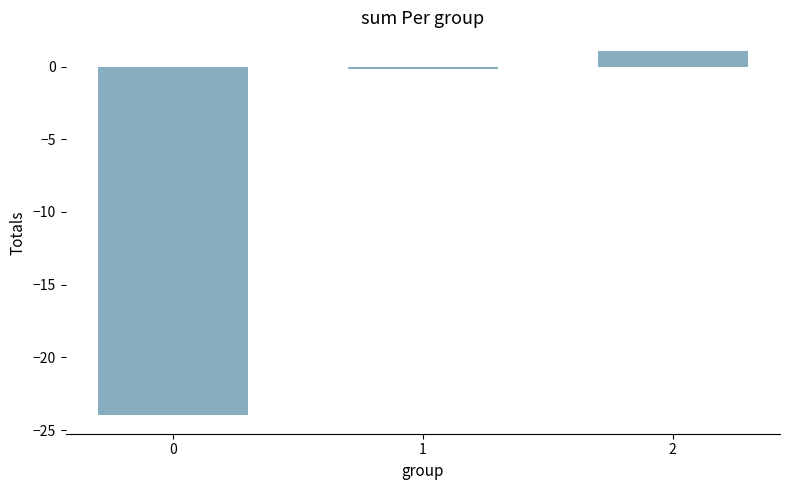

Reading left to right, extract all data points from this chart.

0=-24.0	1=-0.1	2=1.1